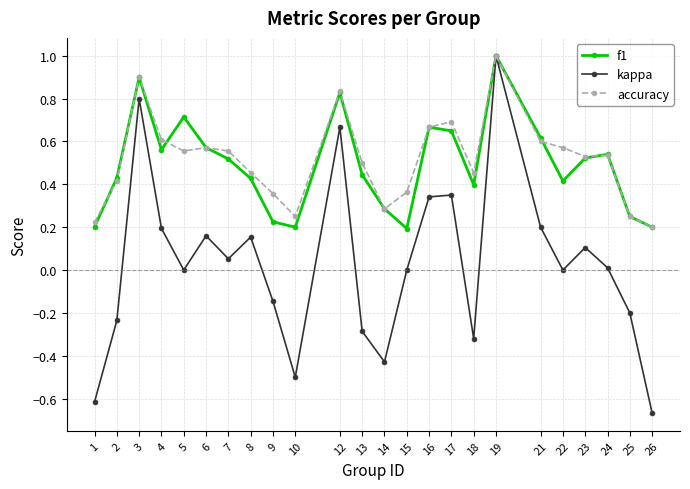

Which series changed the most between 6 and 19?

kappa